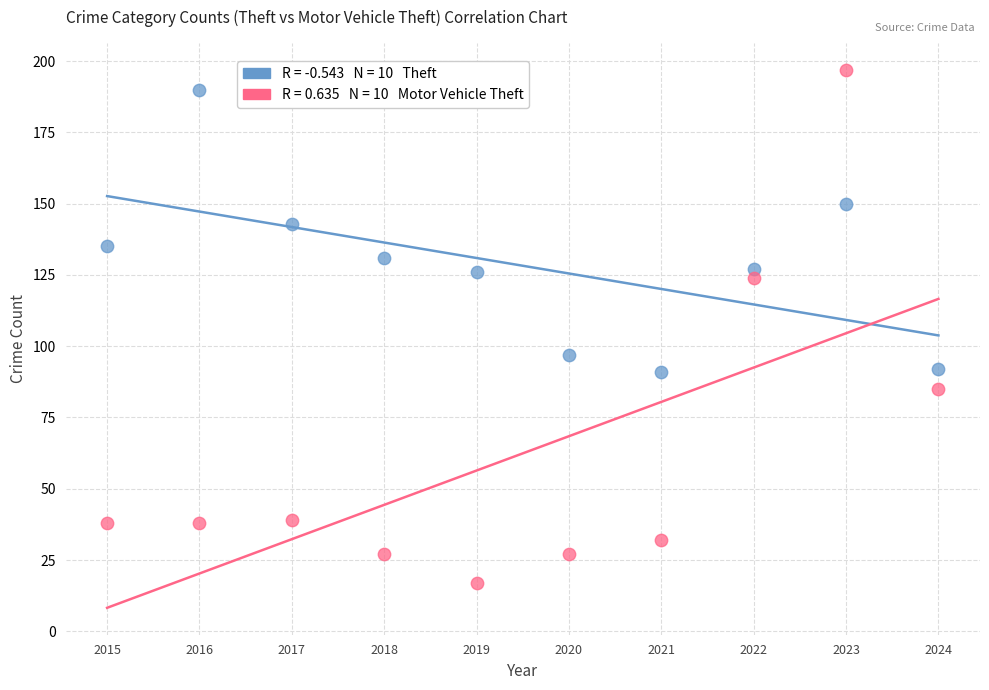

Across all series, what Y value is closest to 107?

97